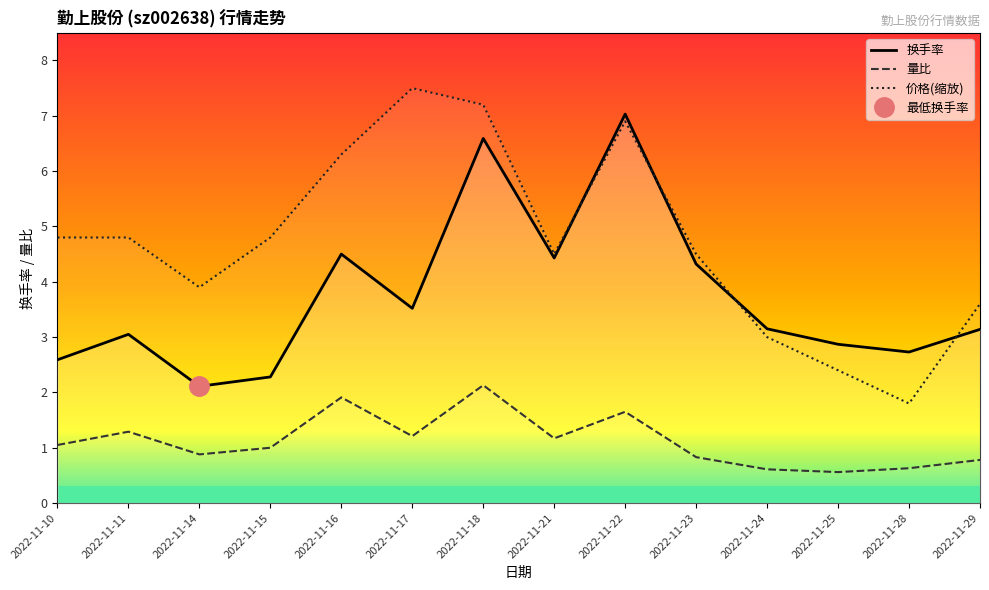

How many interior local peaks does the 价格 series have?

2